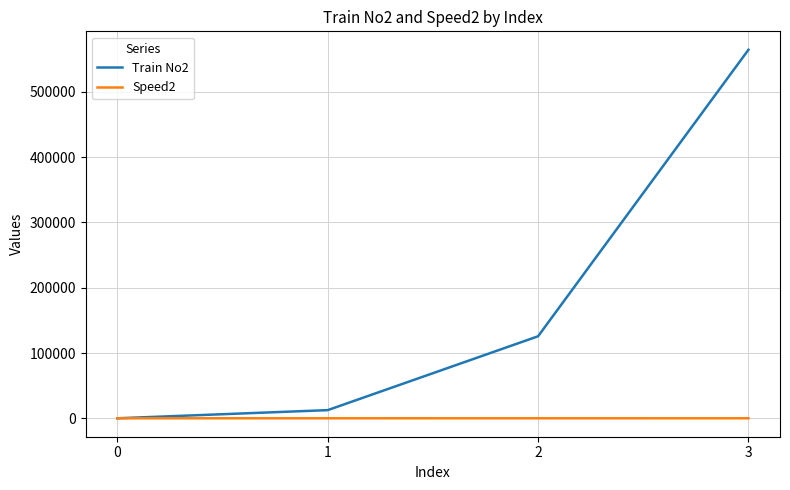

What is the highest value of the Train No2 series?

564523